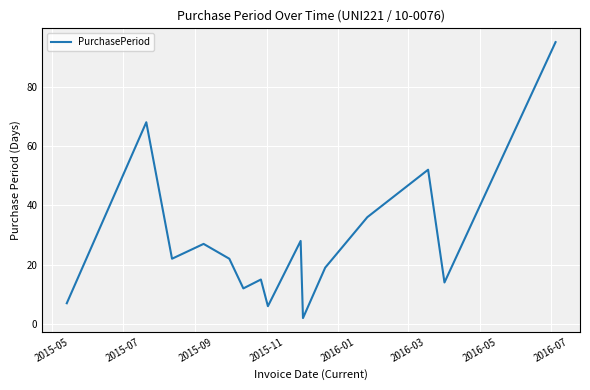

What is the greatest value displayed?

95